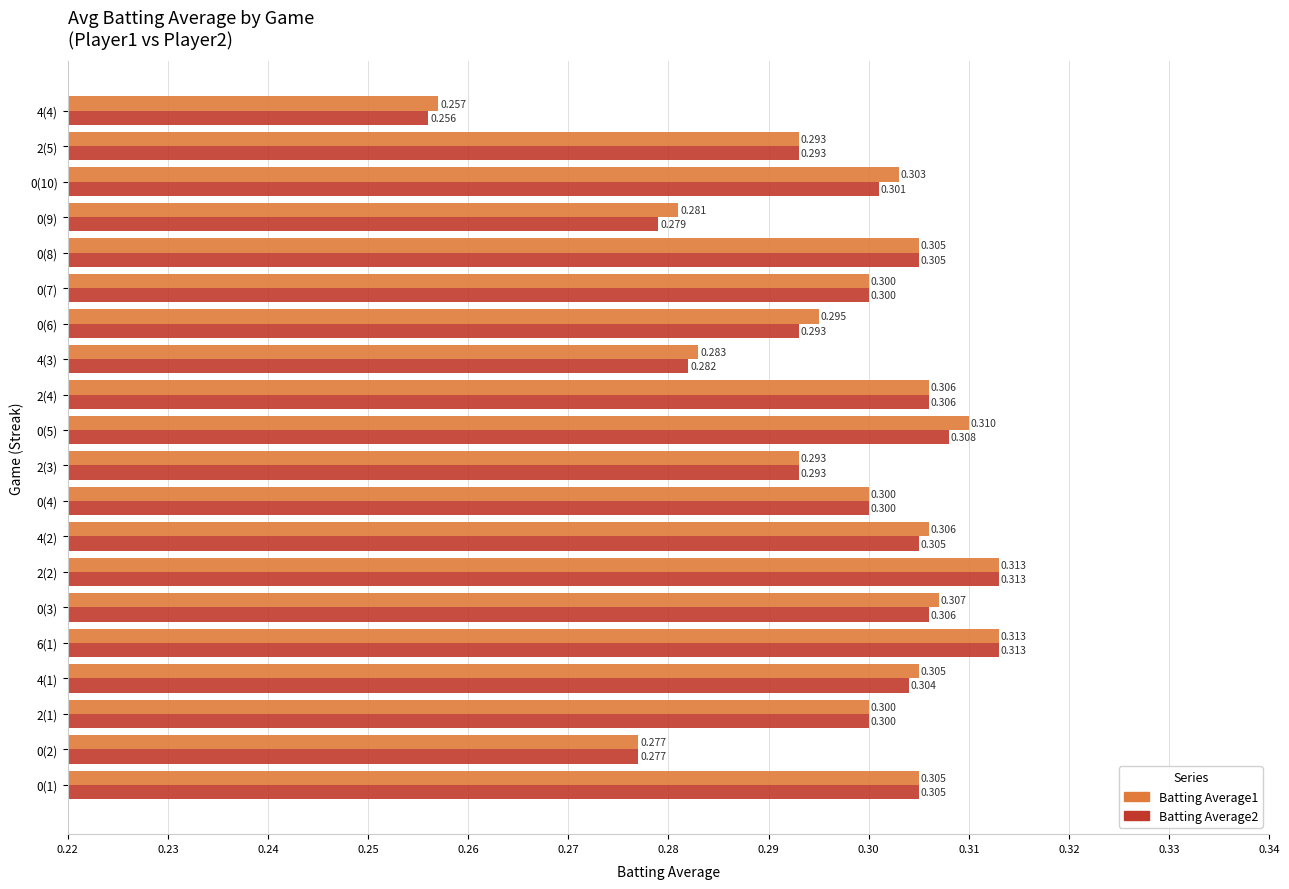

What are all the series names shown in the legend?

Batting Average1, Batting Average2